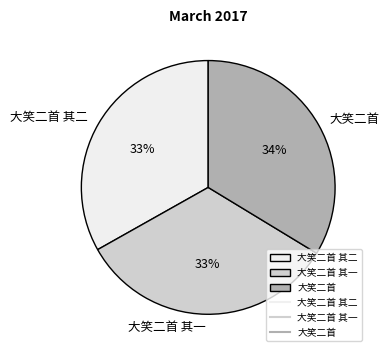

To the nearest percent, what percentage of the pie is 大笑二首 其一?

33%